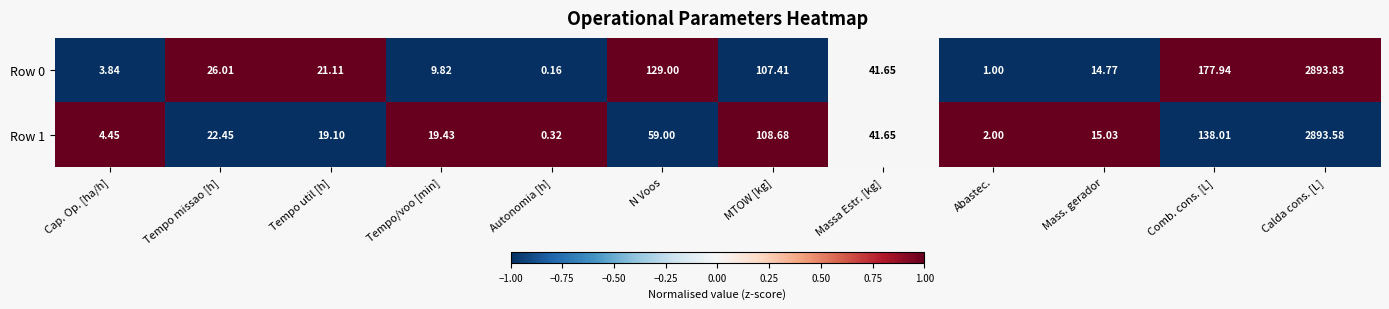

Between N Voos and Abastec., which series saw the biggest shift?

Row 0